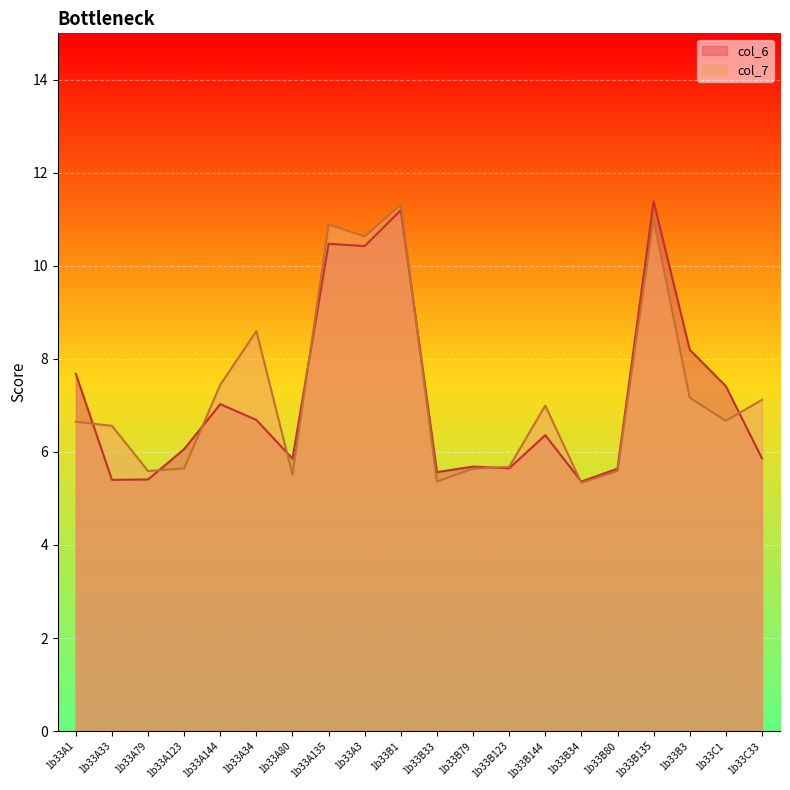

In col_6, how many points are lower than both neighbors (excluding endpoints)?

6